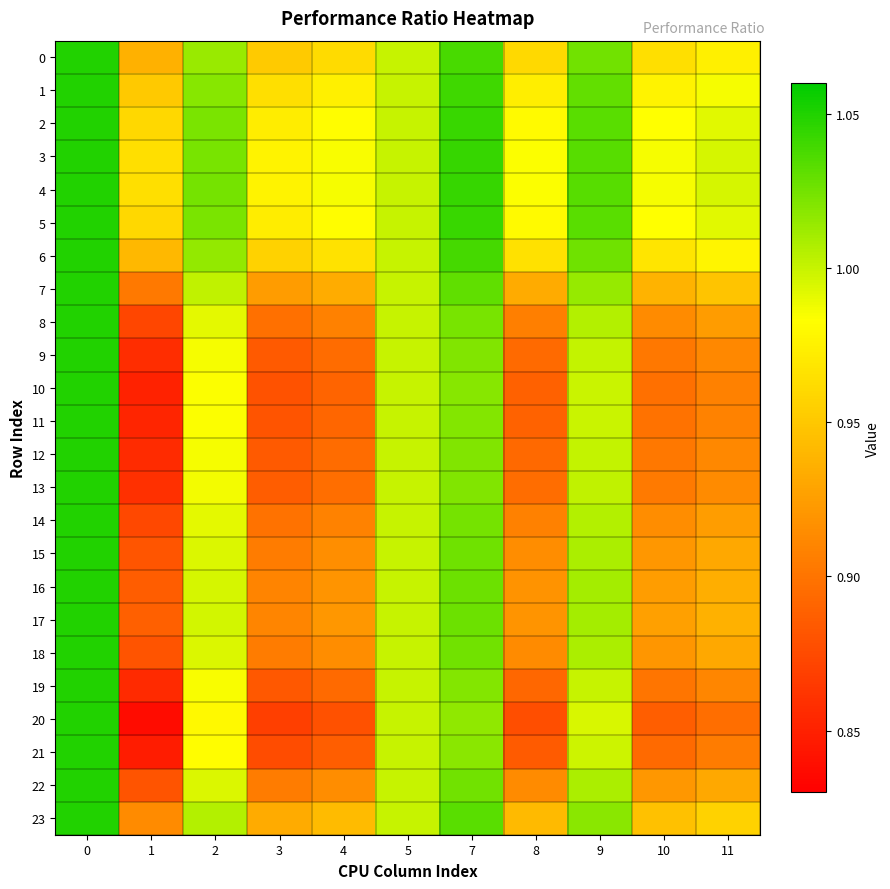

Between 4 and 7, which is larger?

7